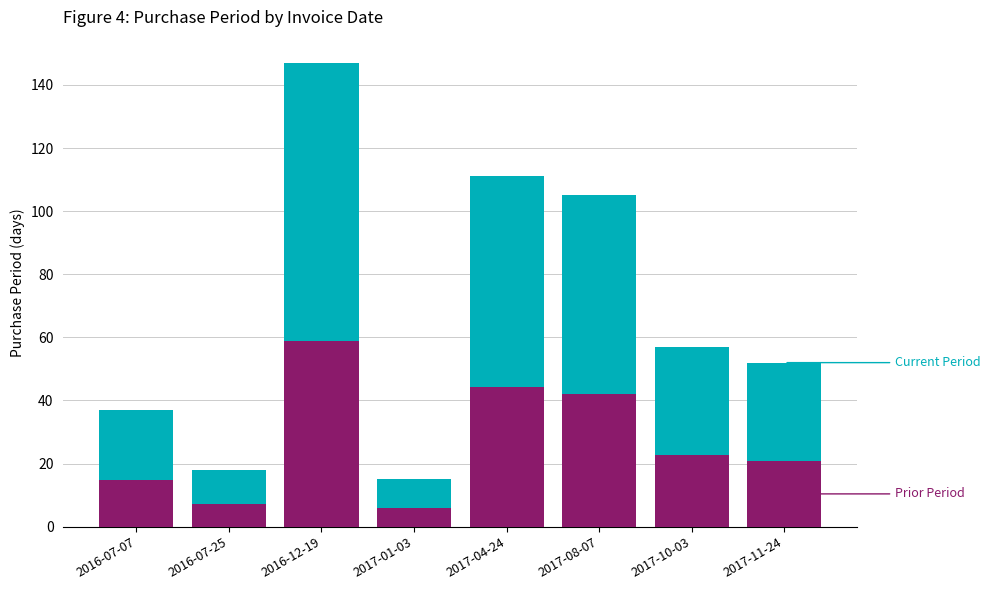

Reading left to right, list the values for the Prior Period series.

2016-07-07=14.8	2016-07-25=7.2	2016-12-19=58.8	2017-01-03=6.0	2017-04-24=44.4	2017-08-07=42.0	2017-10-03=22.8	2017-11-24=20.8